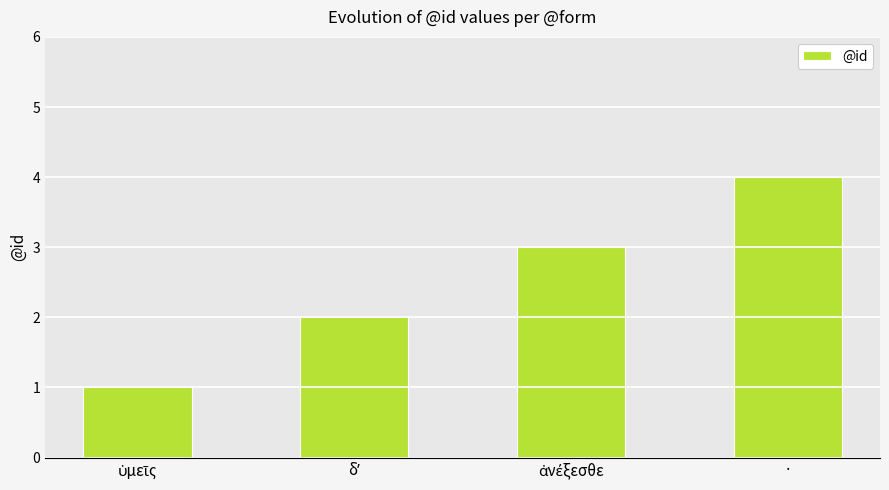

What is the minimum value shown in the chart?

1